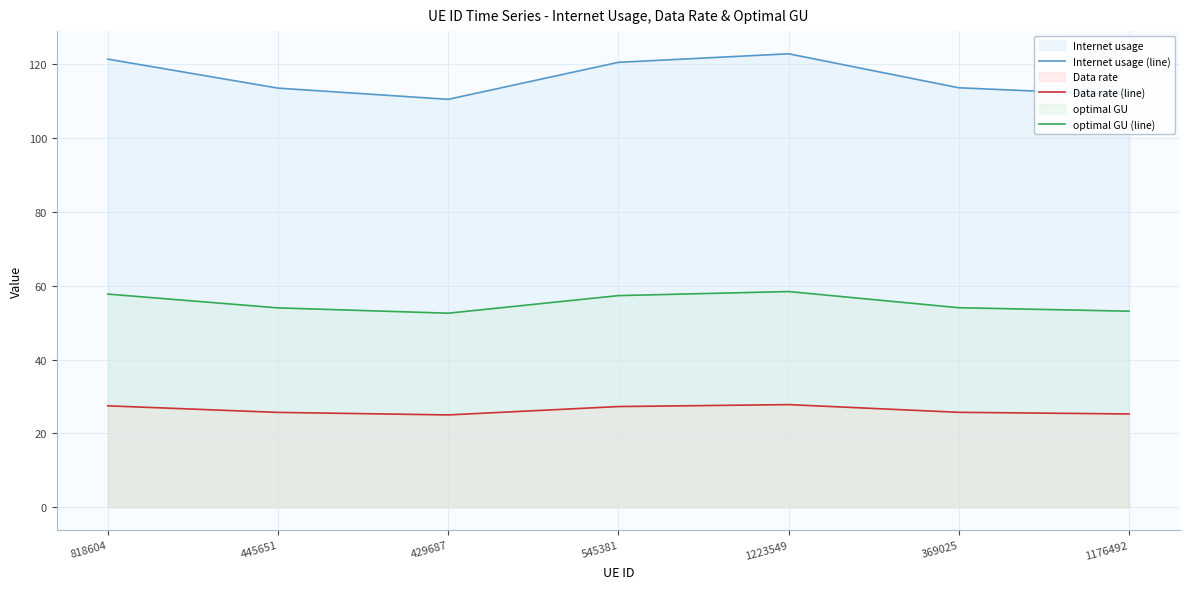

What is the total value across all series at 818604?

206.5